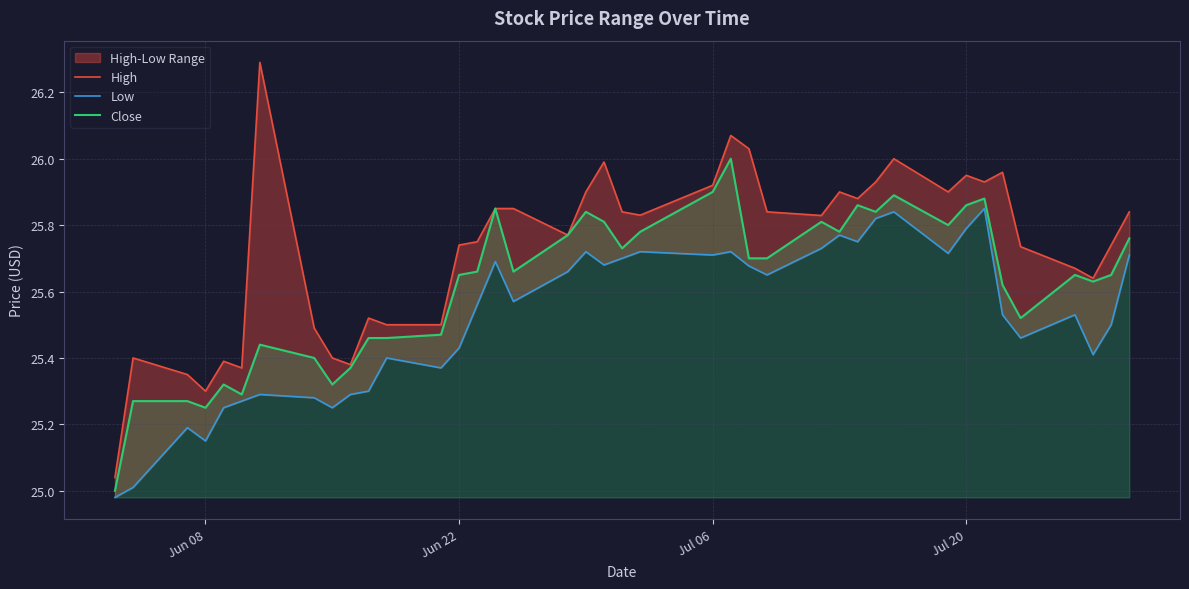

True or false: High and Low cross at least once.

False